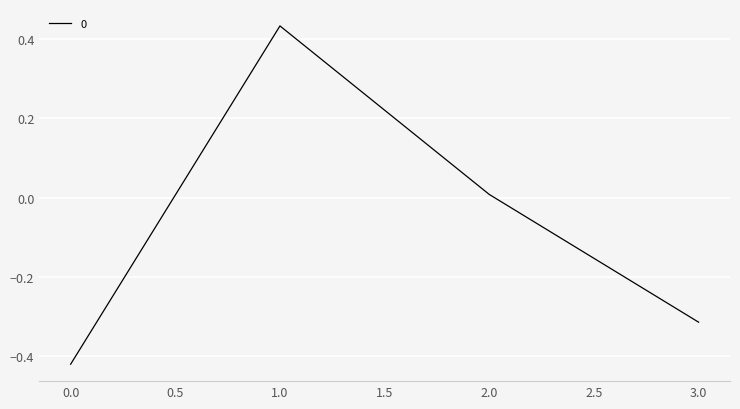

At which category does the chart reach its peak across all series?

1.0